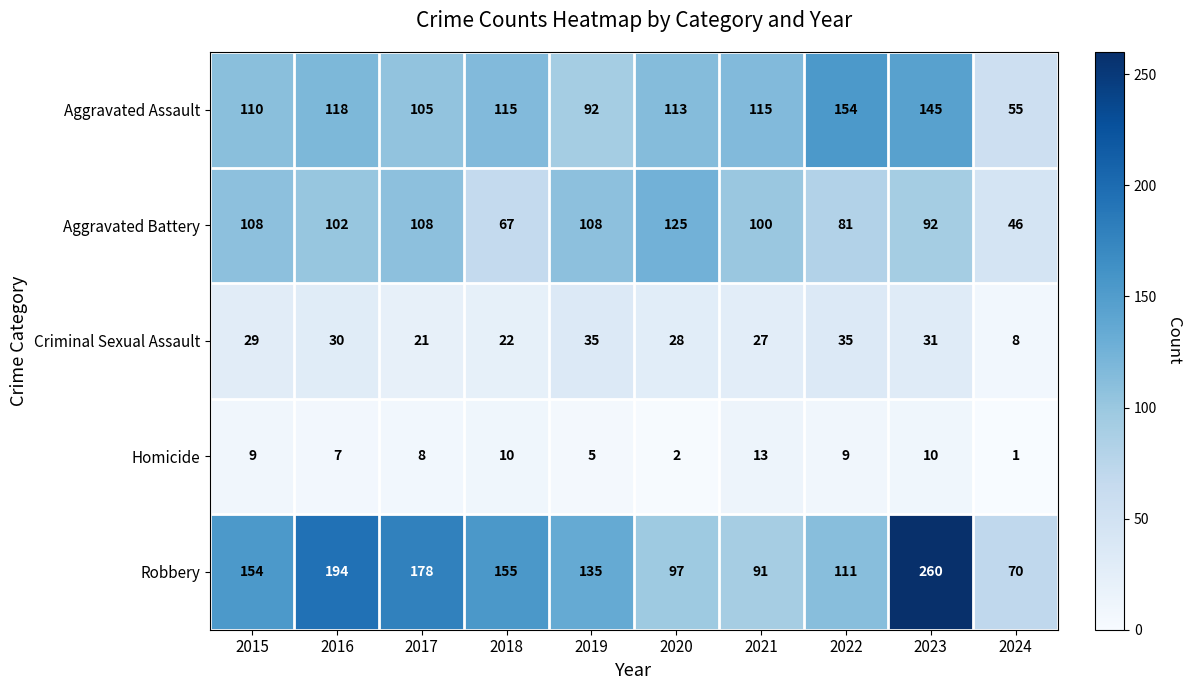

Which series has the widest spread of values?

Robbery